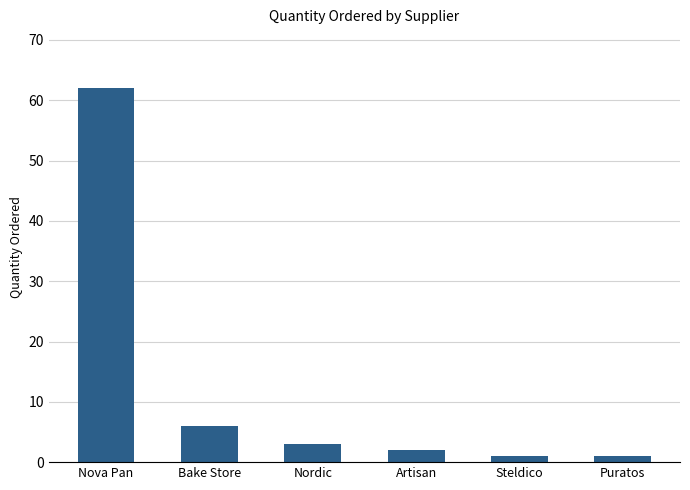

What is the value of the 4th bar from the left?

2